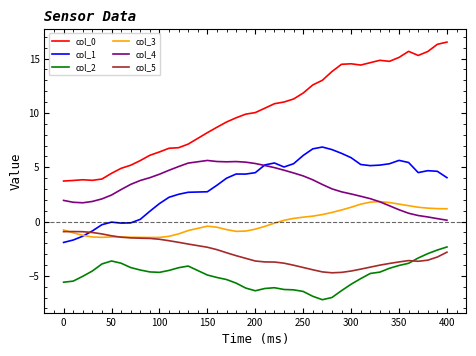

True or false: col_2 and col_4 cross at least once.

False